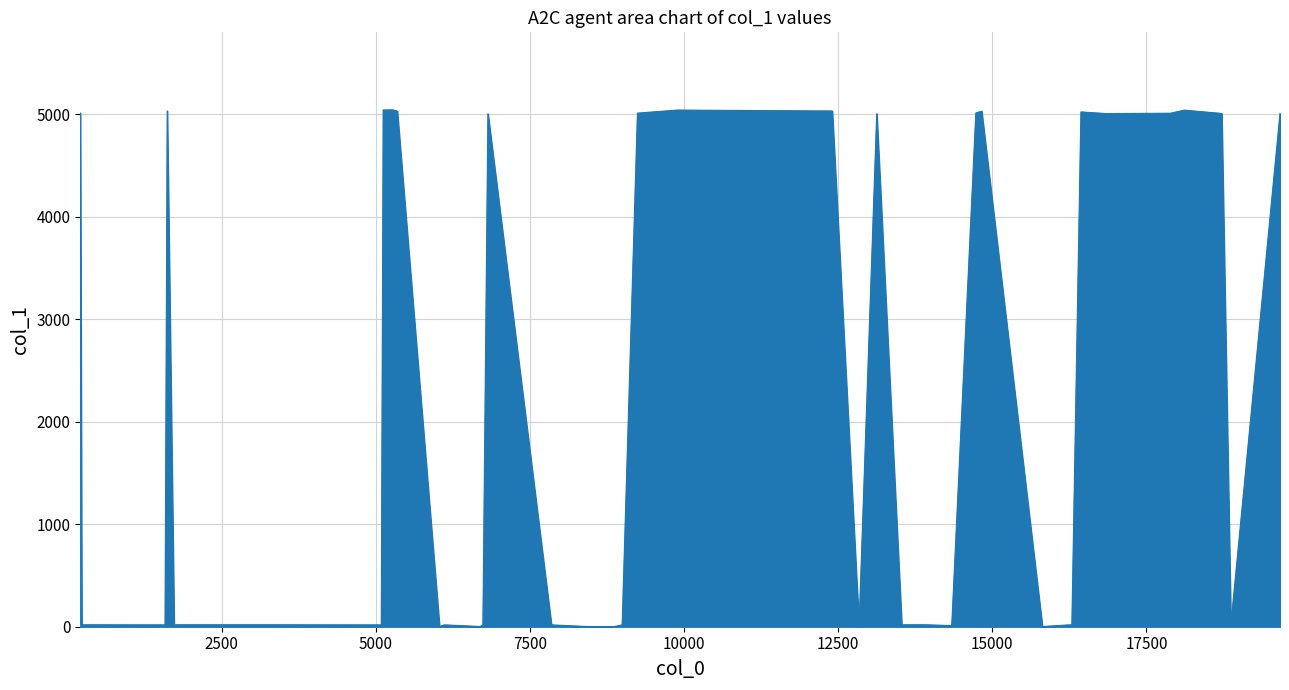

What is the maximum value shown in the chart?

5043